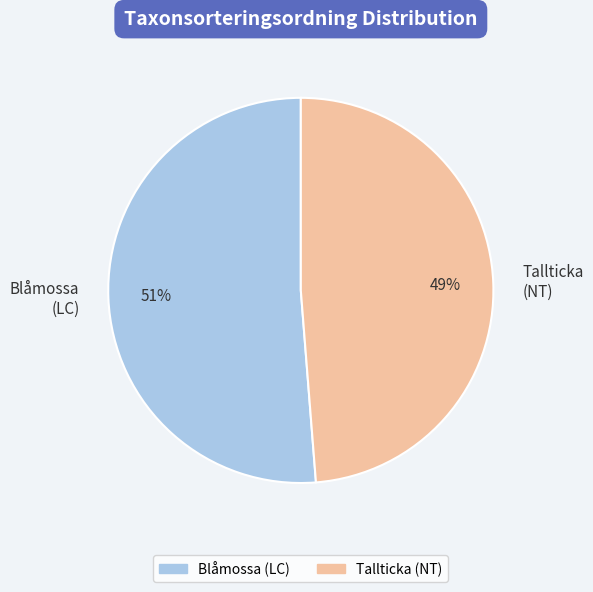

Is the sum of Blåmossa (LC) and Tallticka (NT) greater than half?

Yes